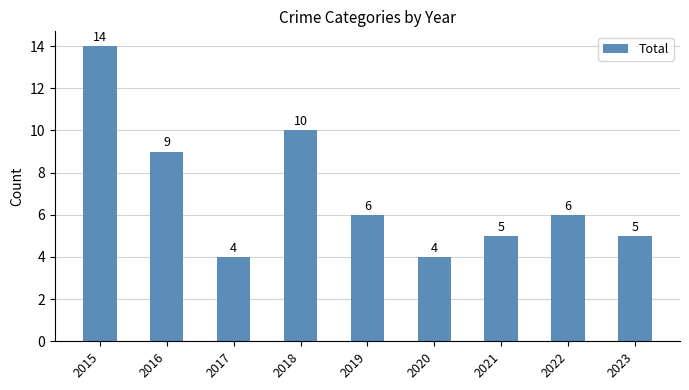

True or false: the data shows 10 at 2018.

True